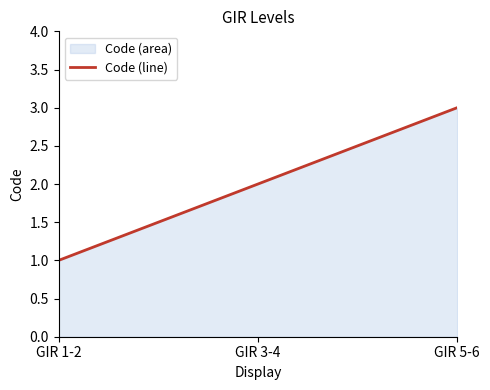

What is the change in value from GIR 3-4 to GIR 5-6?

+1